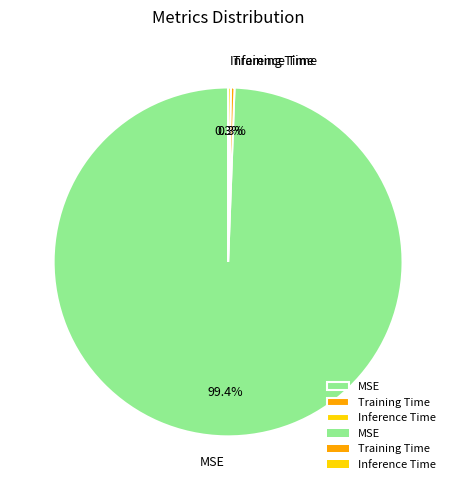

What percentage is NOT represented by Training Time?

99.7%